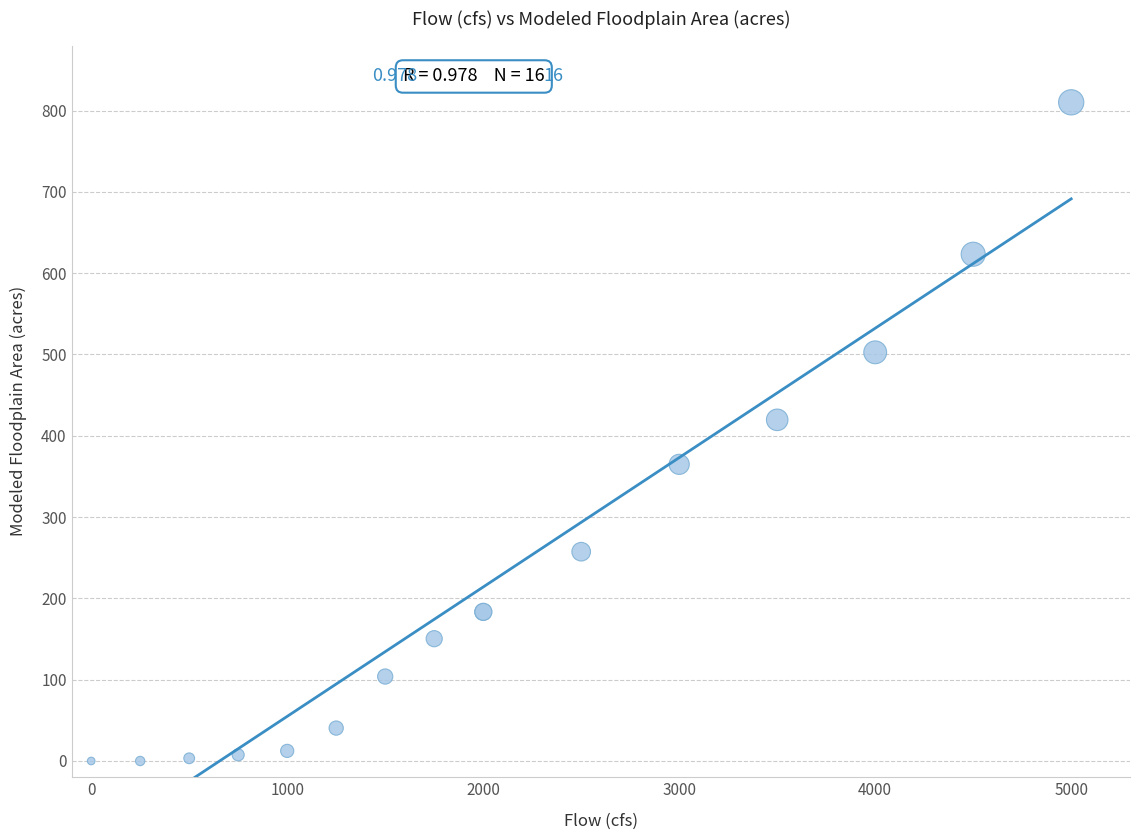

What Y value in the scatter plot is closest to 405?

419.6